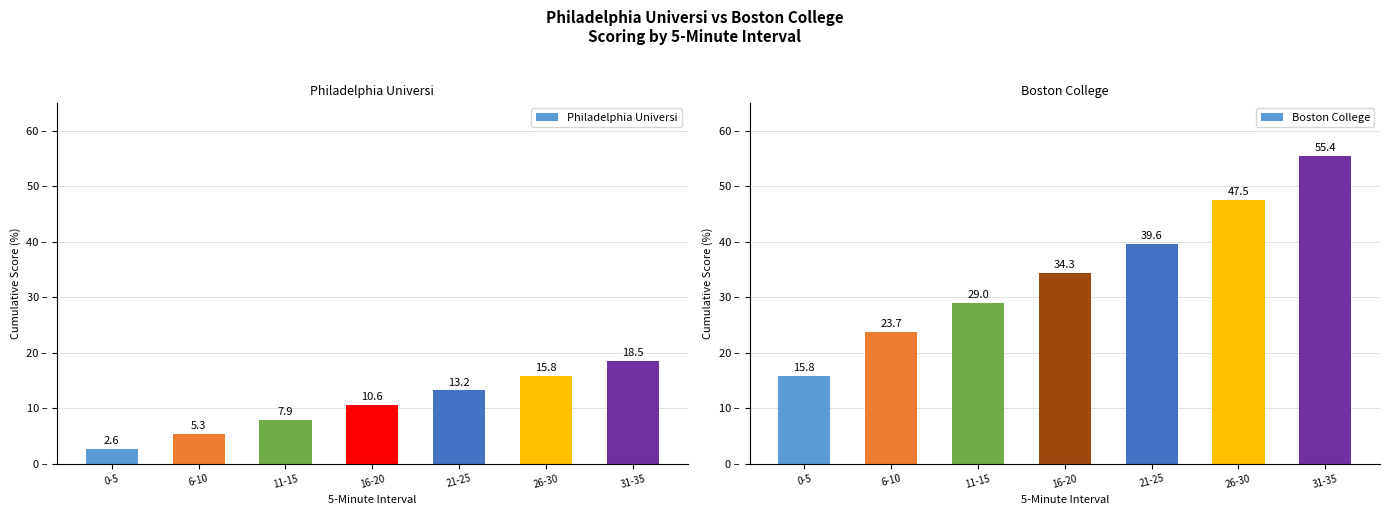

What position from the right is 6-10?

6